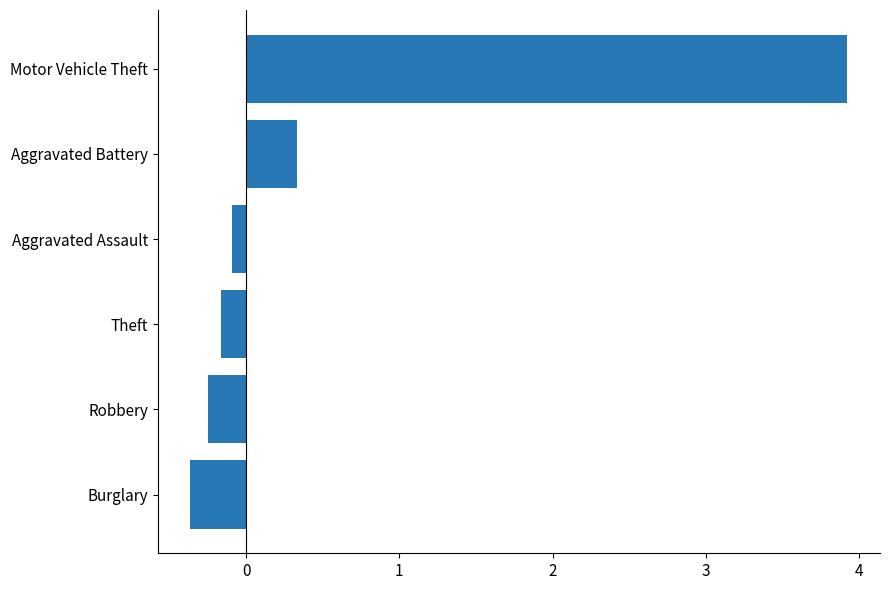

Rank the categories by value from lowest to highest.

Burglary, Robbery, Theft, Aggravated Assault, Aggravated Battery, Motor Vehicle Theft